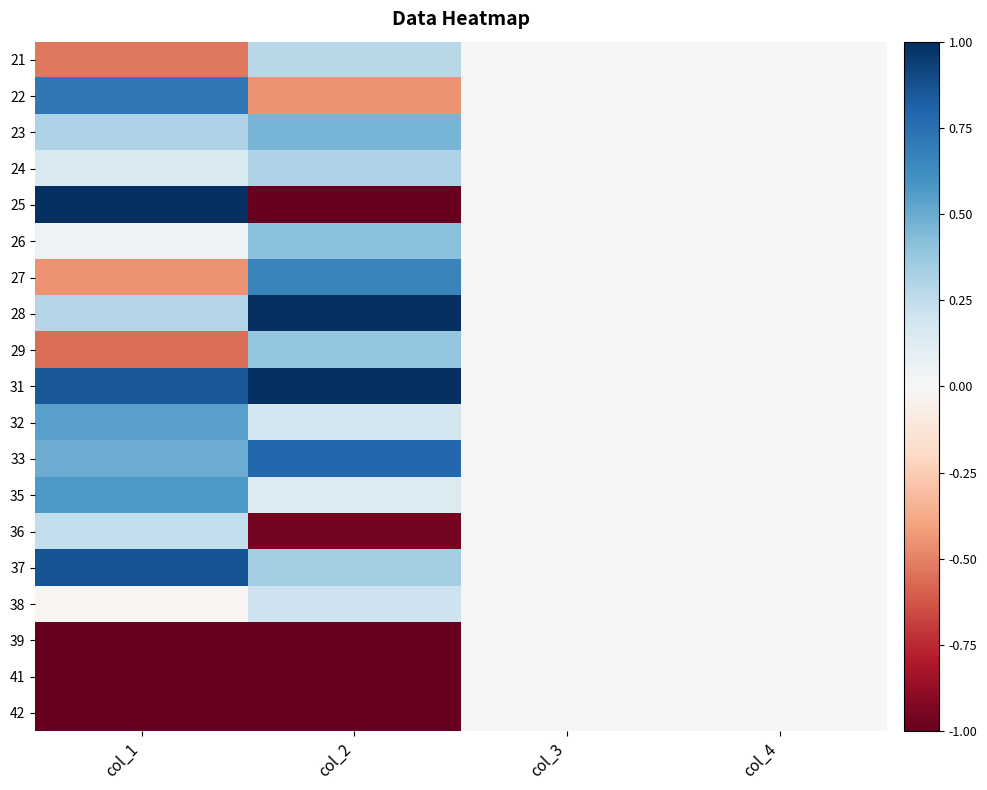

How many categories are shown in the chart?

4